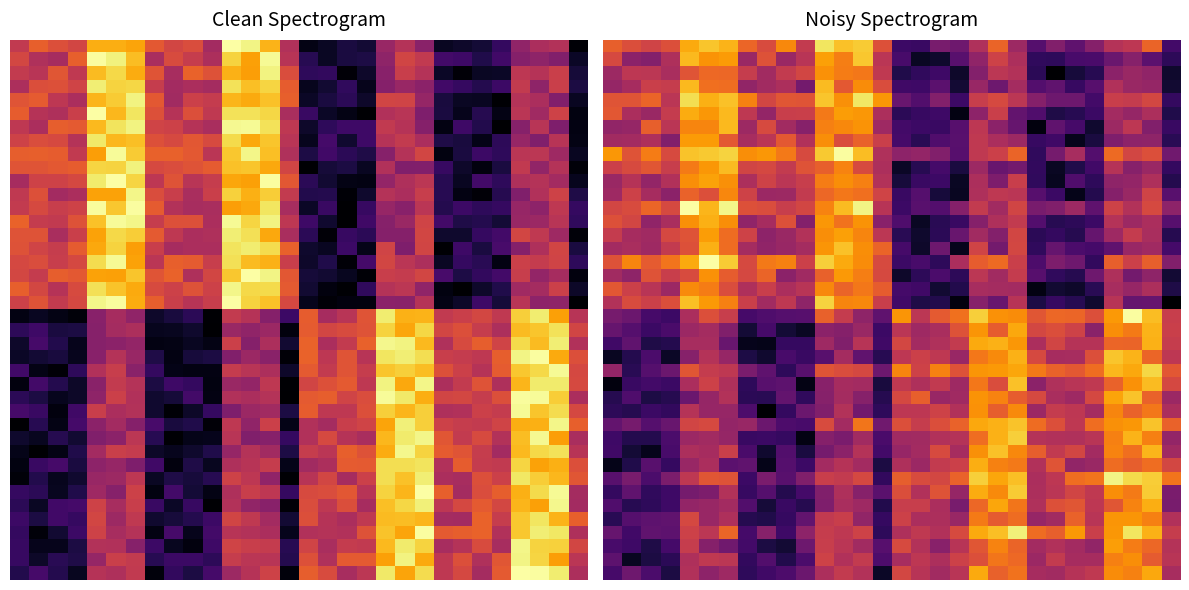

At how many categories does at least one series exceed 1?

30